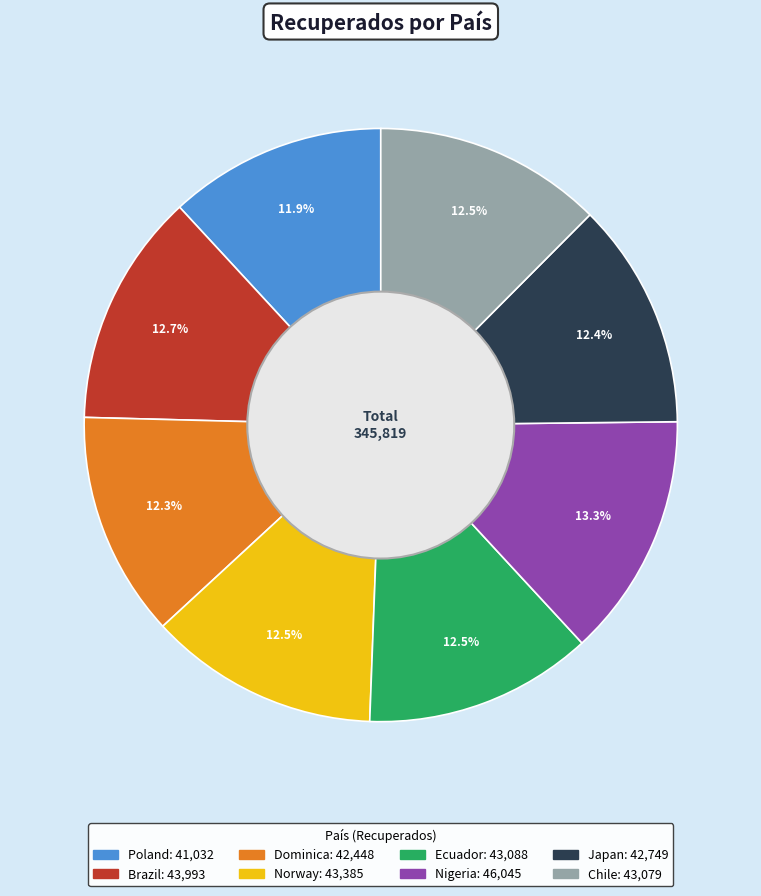

Is there any slice that represents more than half of the pie?

No